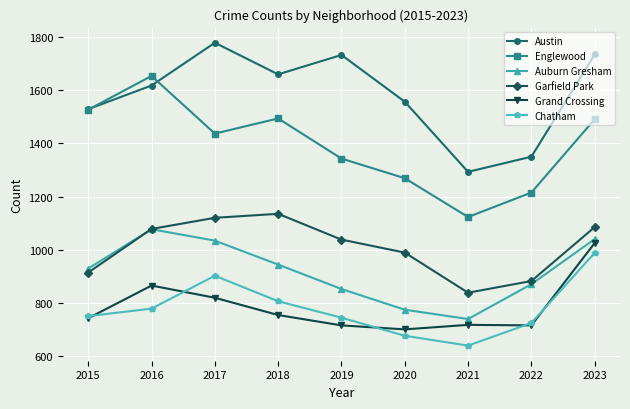

In Englewood, how many points are lower than both neighbors (excluding endpoints)?

2